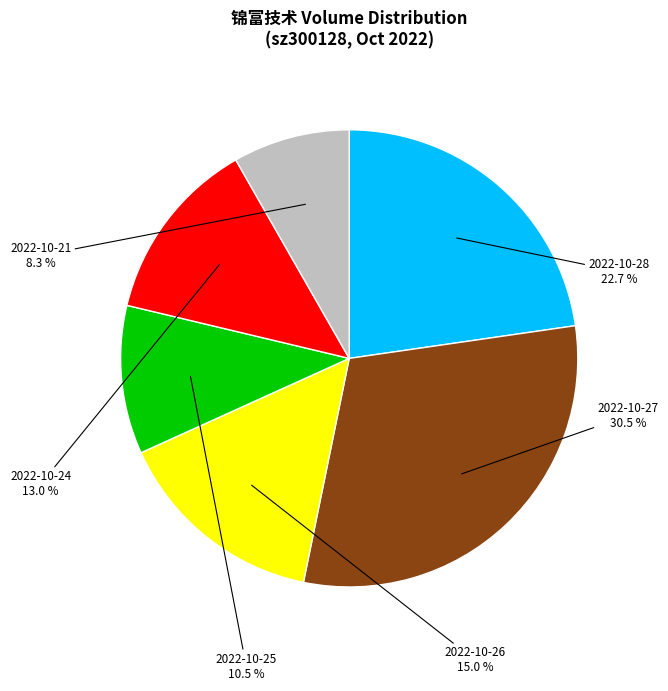

How many slices are in this pie chart?

6